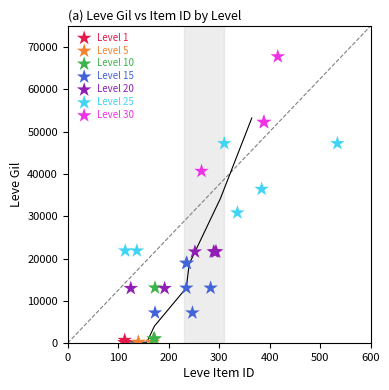

Which series reaches the maximum Y coordinate?

Level 30